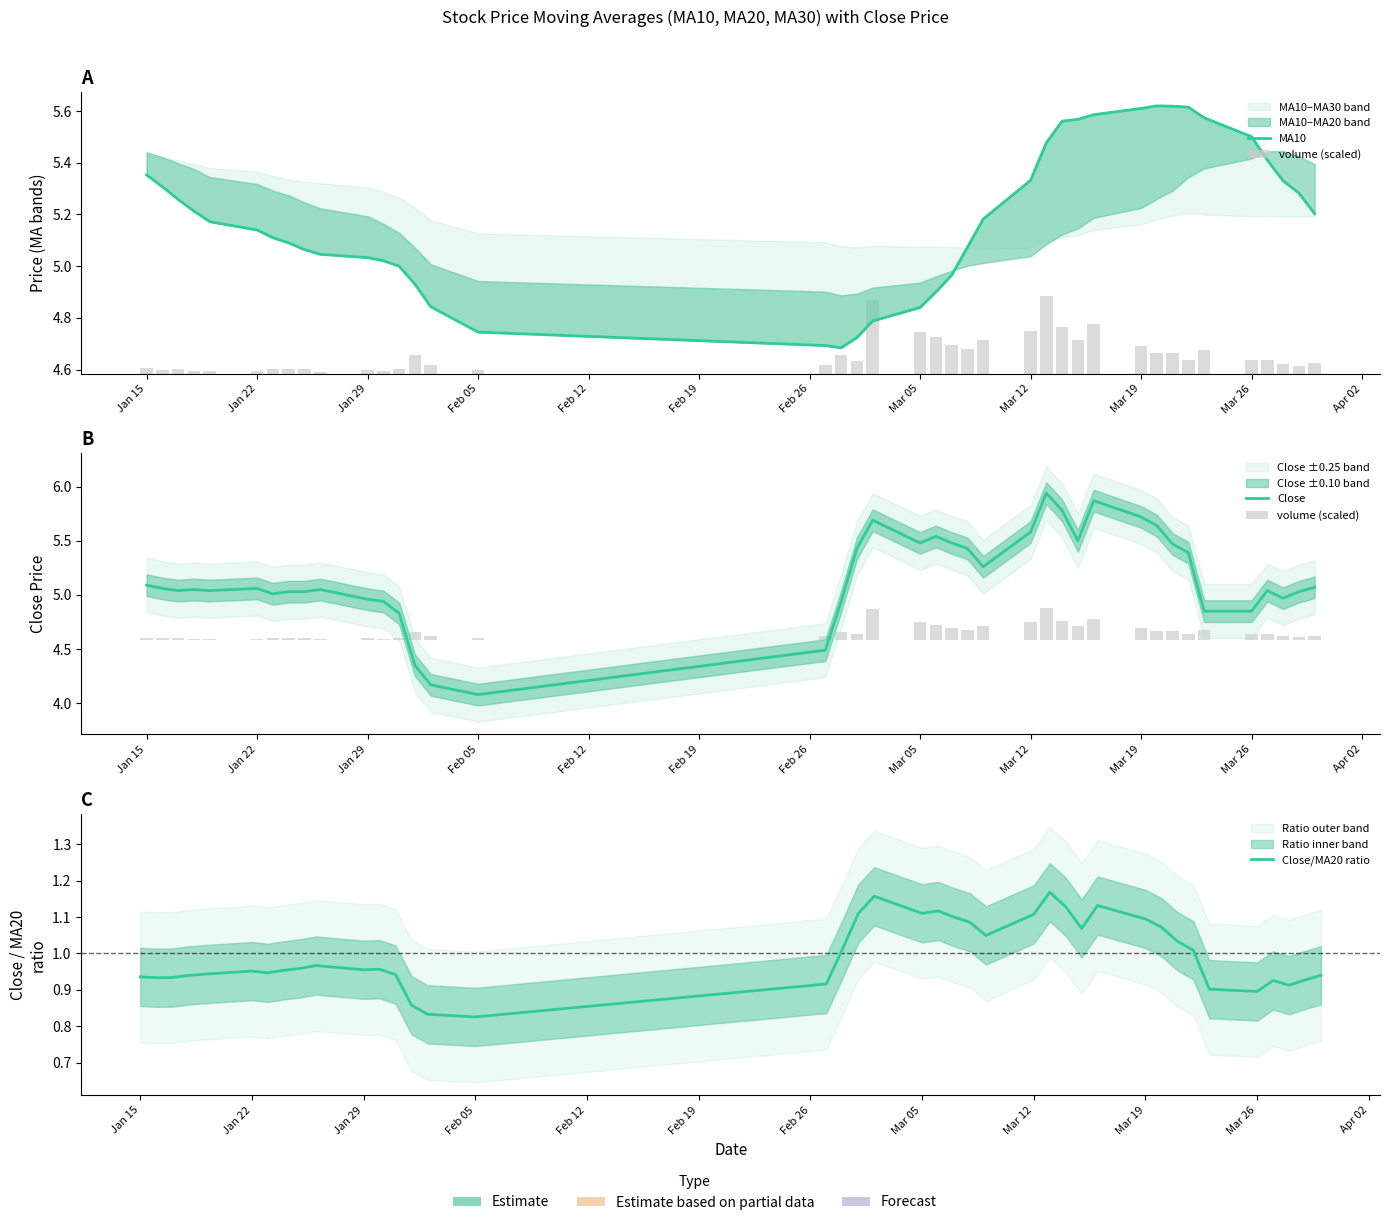

Rank the series at Jan 29 from highest to lowest value.

MA10, Close, Close/MA20 ratio, volume (scaled)